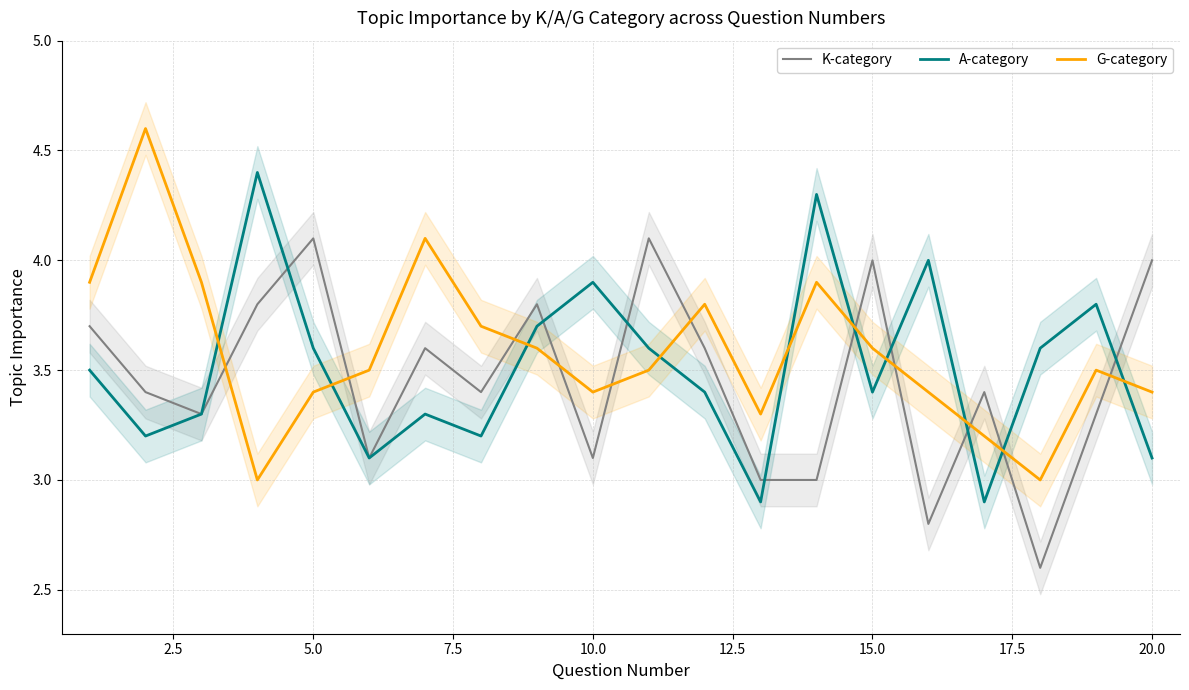

The value of A-category at 15.0 is 3.4. True or false?

True